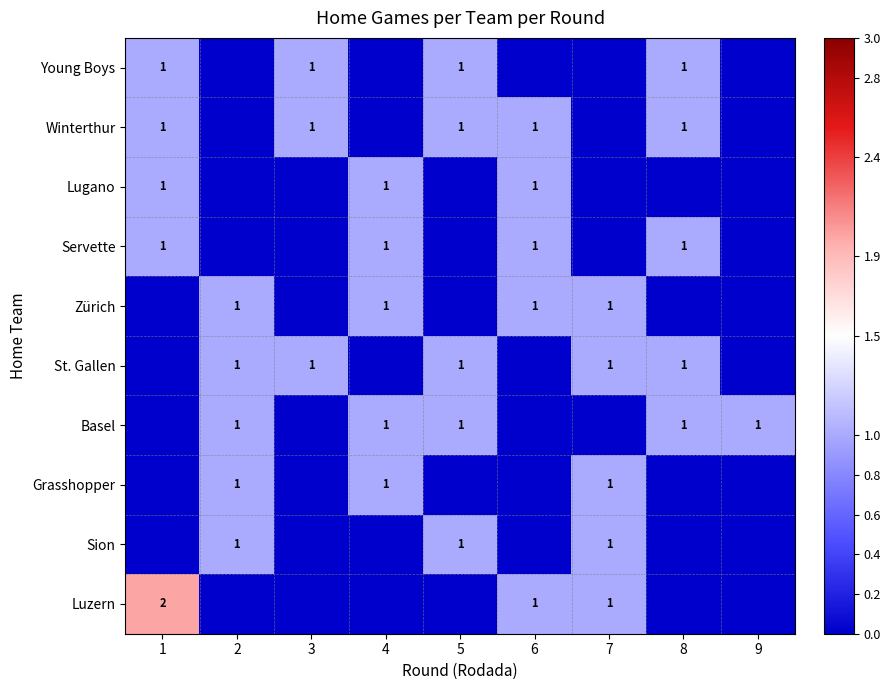

Is it true that Young Boys equals 1 at 8?

True